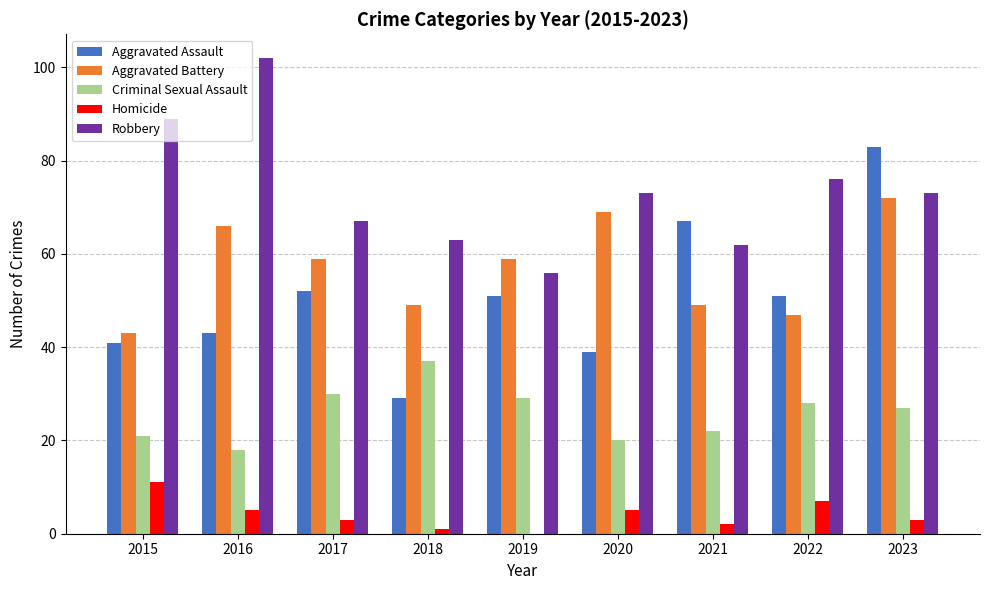

What are all the series names shown in the legend?

Aggravated Assault, Aggravated Battery, Criminal Sexual Assault, Homicide, Robbery